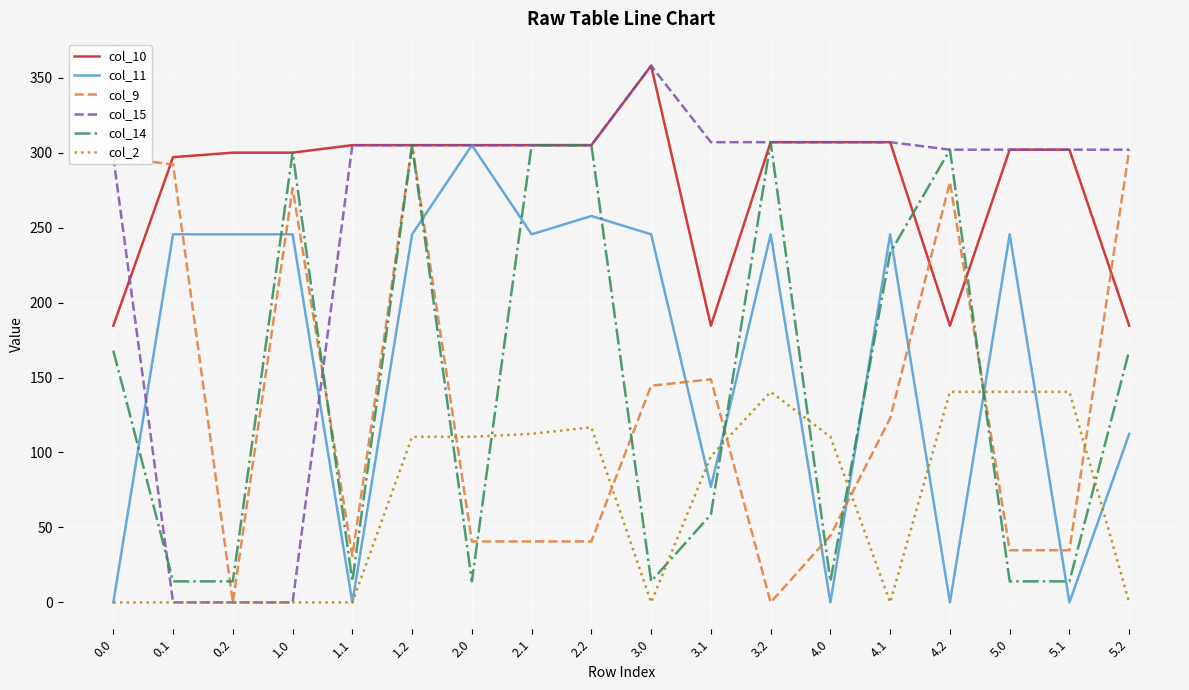

The value of col_14 at 1.2 is 305.0. True or false?

True